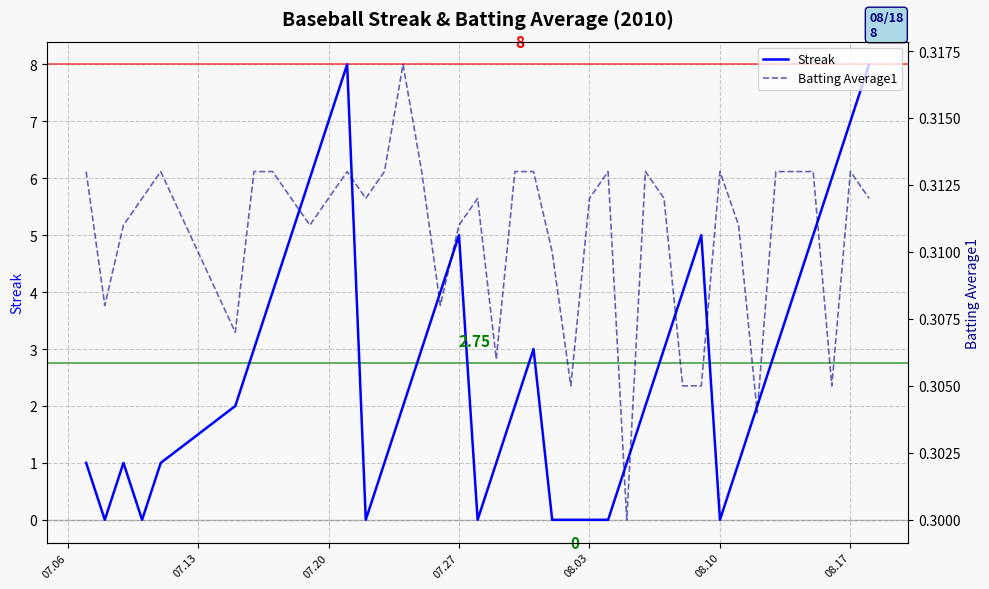

What is the value of the Streak point at the 10th from the left?

6.0